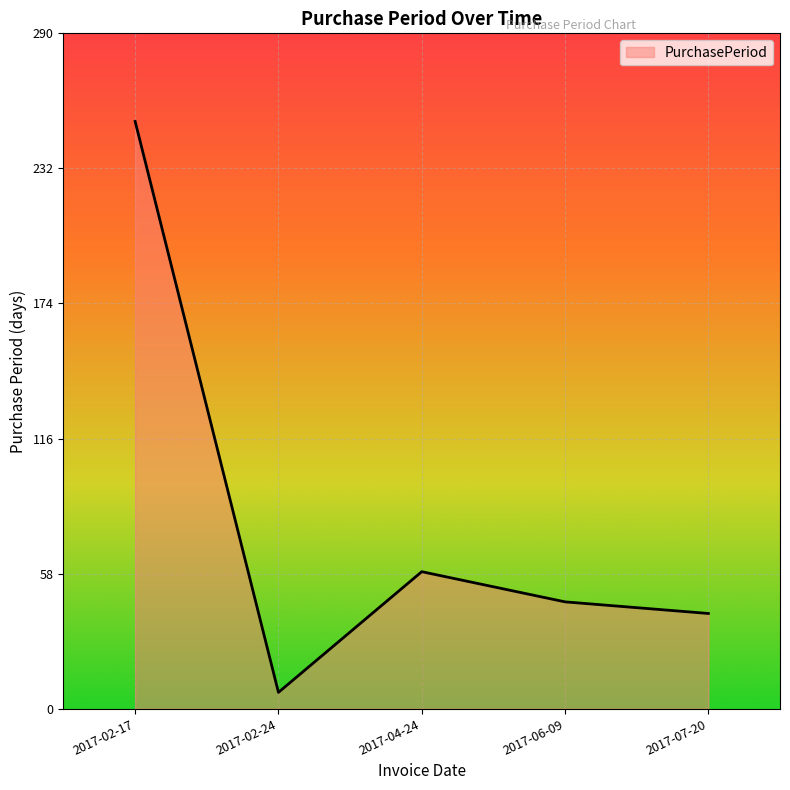

True or false: the data has more than 0 interior local peaks.

True